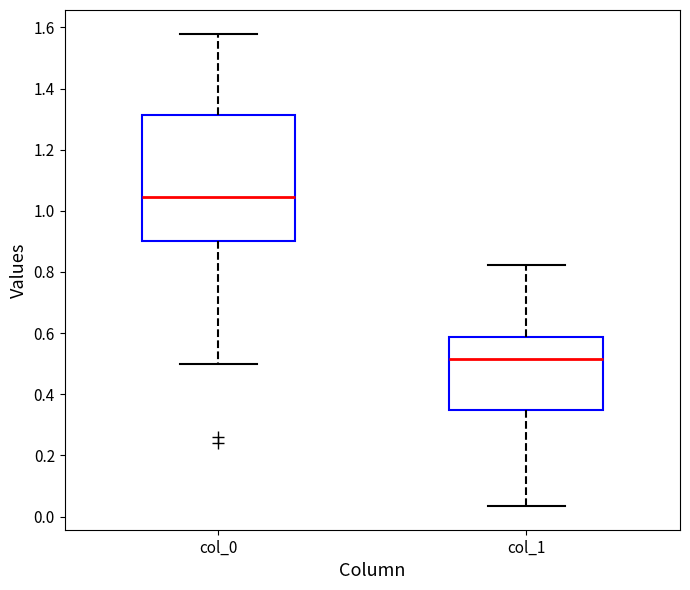

Reading left to right, transcribe this box plot: for each box, give where its median line is, the range the box spans, and where its two whiskers end, as read against the y-axis. The values are not printed on the chart, so give them approximately, as read against the axis.

col_0: median 1.04, box 0.90 to 1.32, whiskers 0.50 to 1.58
col_1: median 0.52, box 0.34 to 0.58, whiskers 0.04 to 0.82